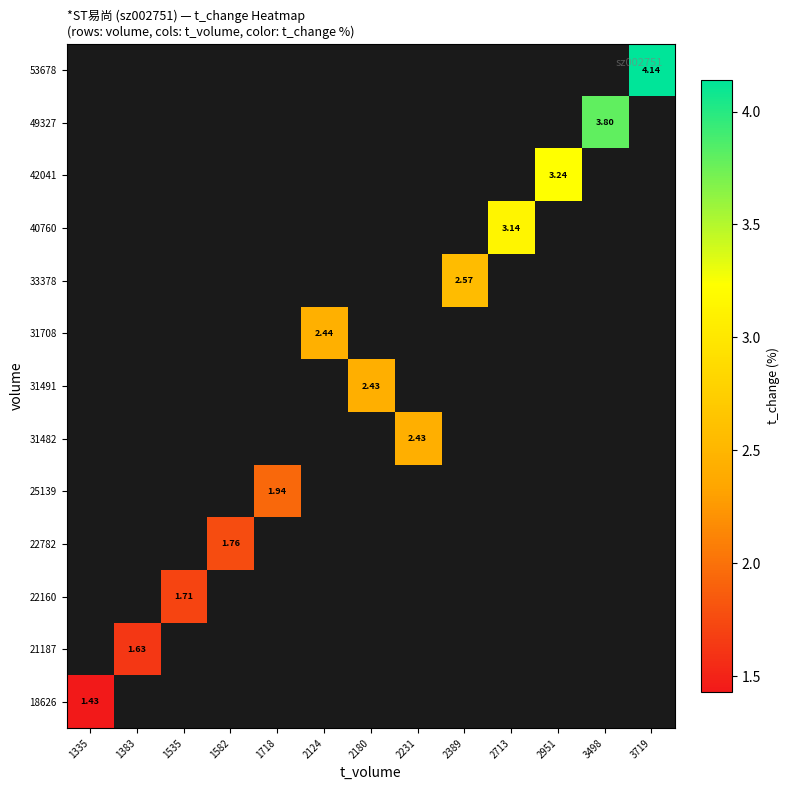

How many positive values does the 33378 series have?

1